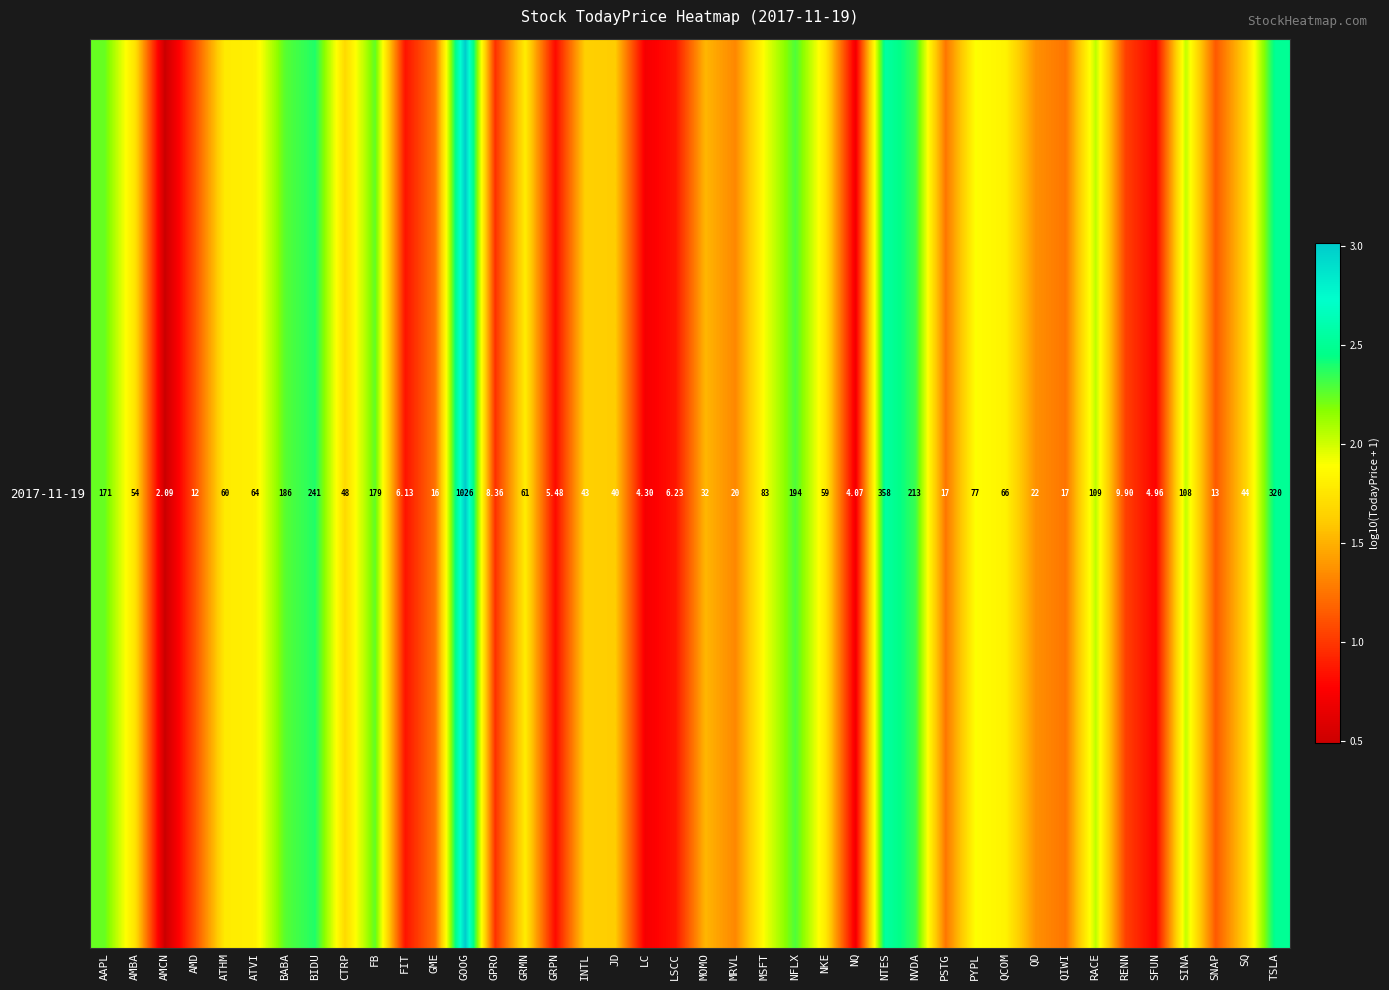

How many values are below 1?

8